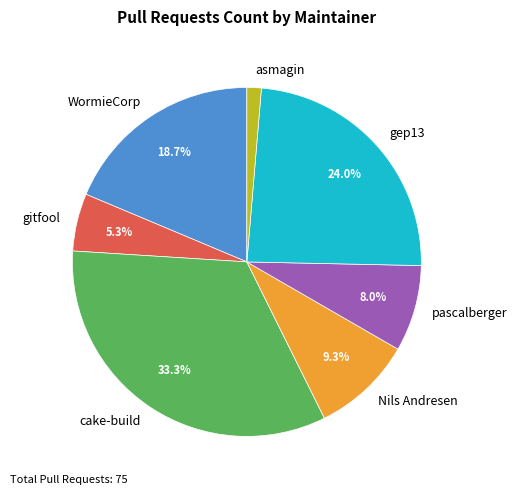

Do Nils Andresen and cake-build together represent more than half of the pie?

No